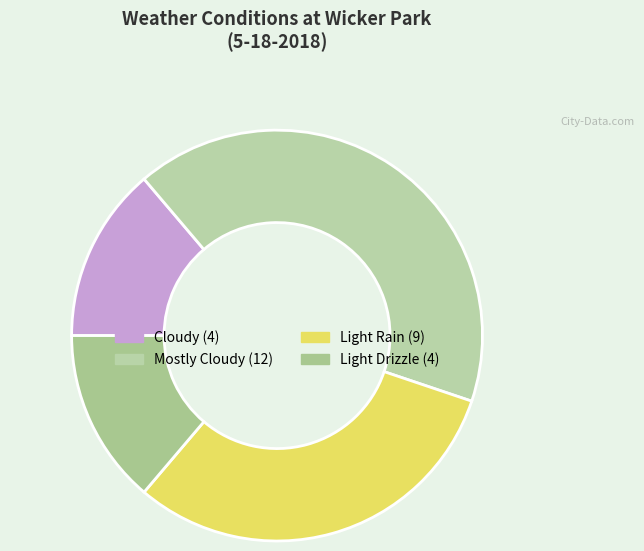

How many segments does this pie chart have?

4